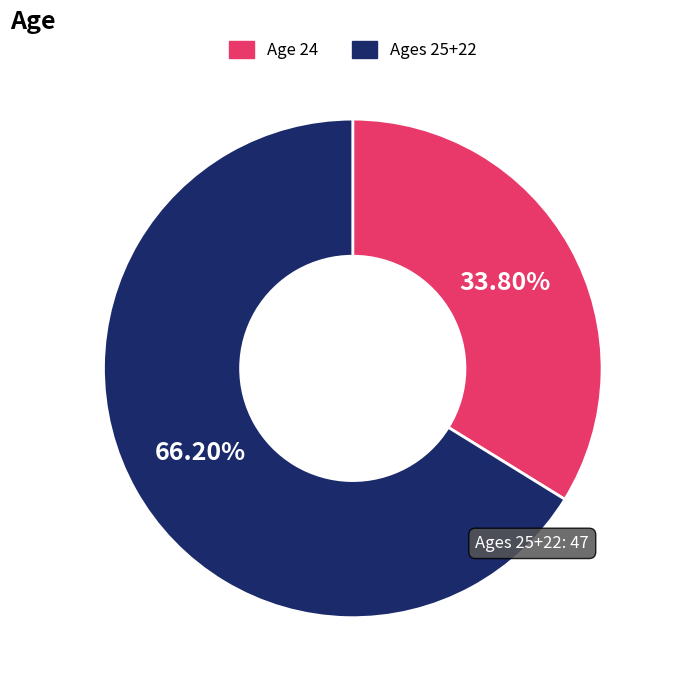

Combined, do Age 24 and Ages 25+22 account for over 50%?

Yes